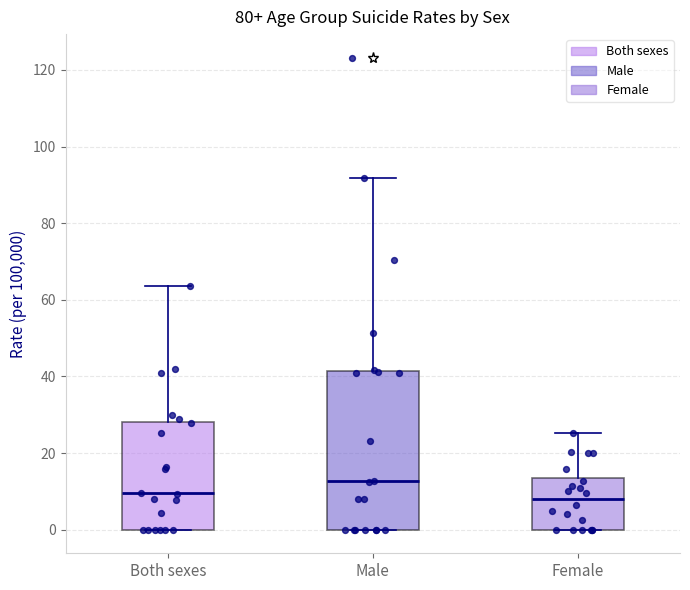

Reading left to right, transcribe this box plot: for each box, give where its median line is, the range the box spans, and where its two whiskers end, as read against the y-axis. The values are not printed on the chart, so give them approximately, as read against the axis.

Both sexes: median 10, box 0 to 28, whiskers 0 to 64
Male: median 12, box 0 to 42, whiskers 0 to 92
Female: median 8, box 0 to 14, whiskers 0 to 26